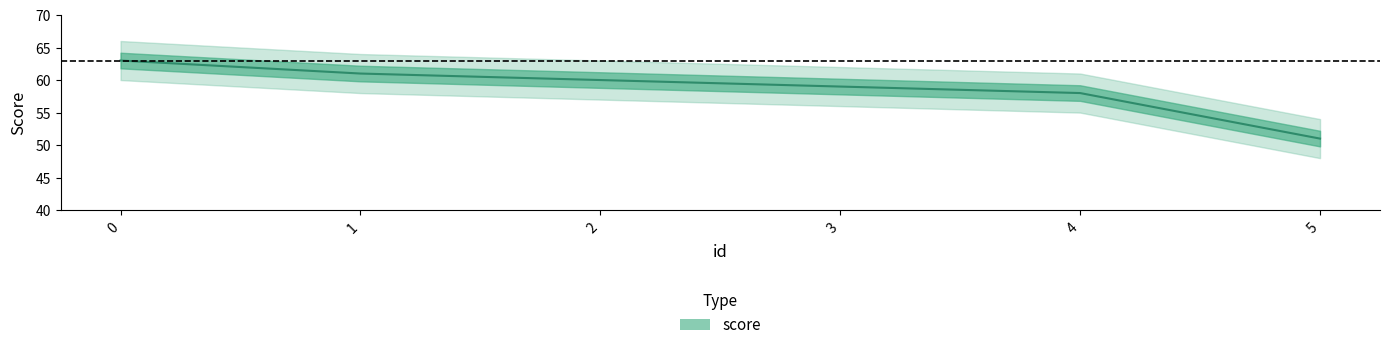

Reading left to right, what are all the values shown in this chart?

0=63	1=61	2=60	3=59	4=58	5=51